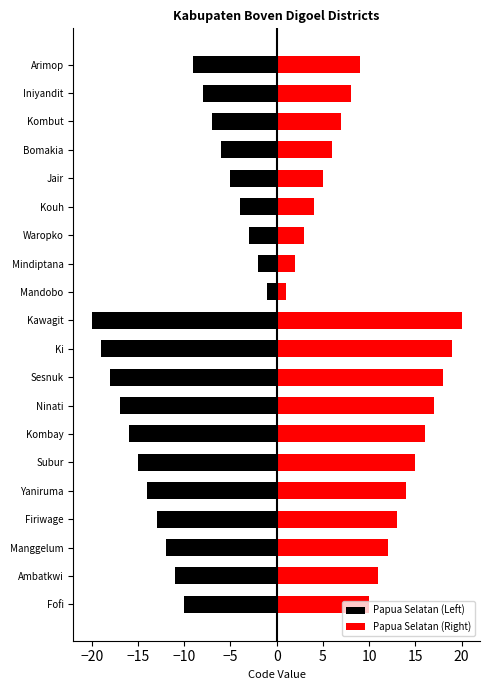

At Arimop, list the series in order from smallest to largest.

Papua Selatan (Left), Papua Selatan (Right)